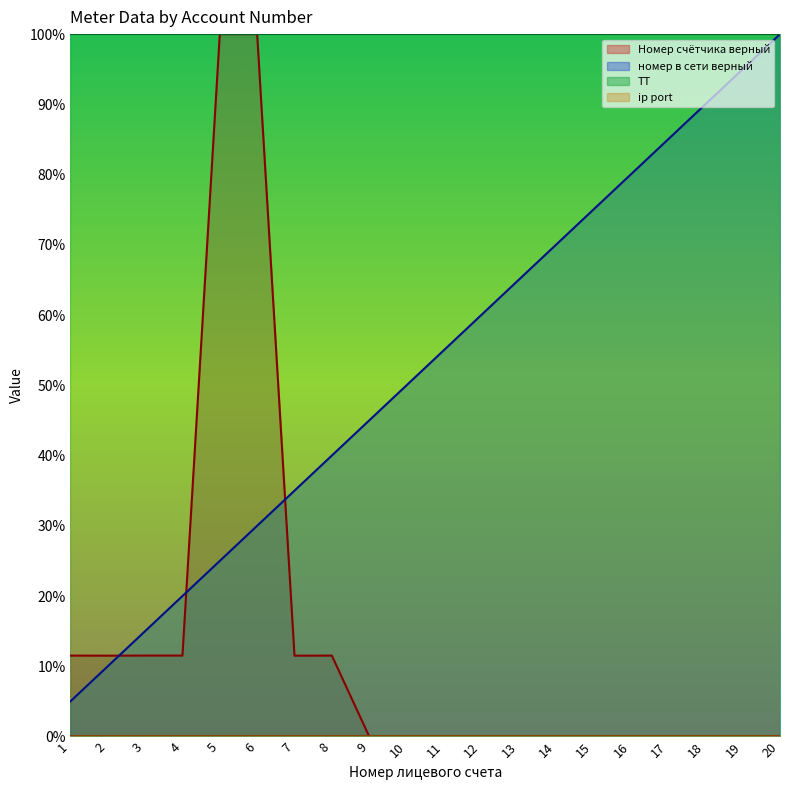

At which category does the chart reach its peak across all series?

6